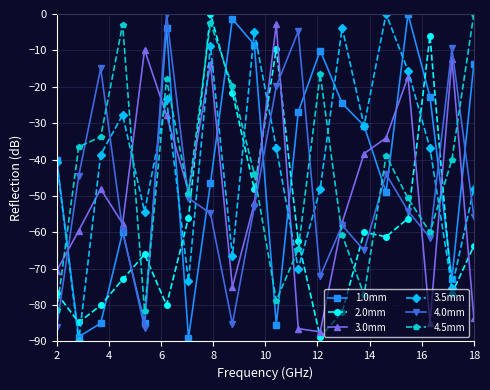

How many times do 4.5mm and 4.0mm cross each other?

10